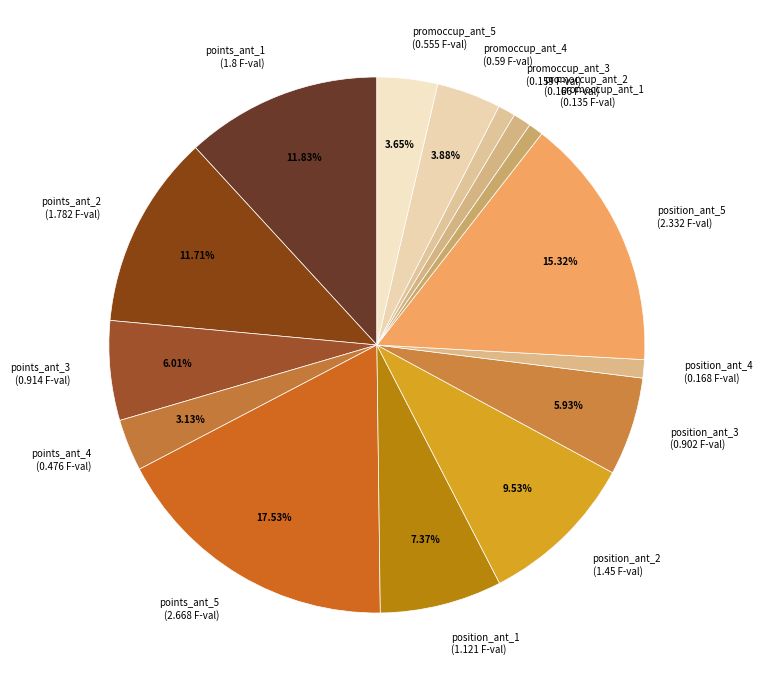

True or false: promoccup_ant_1 accounts for 1% of the total.

True